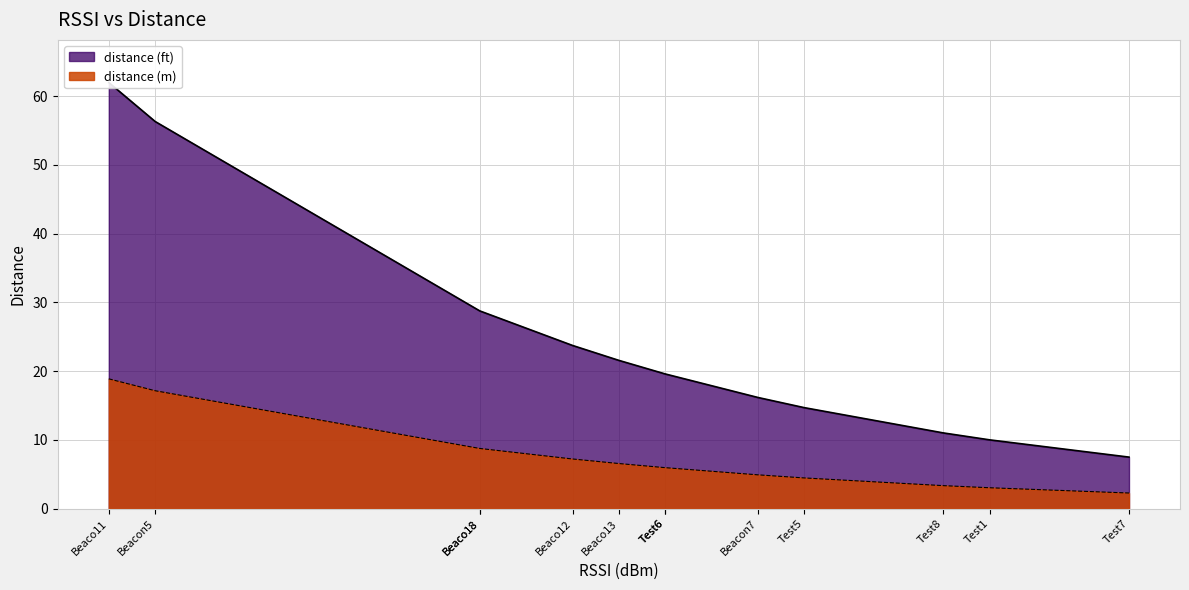

Which series has the largest total across all categories?

distance (ft)